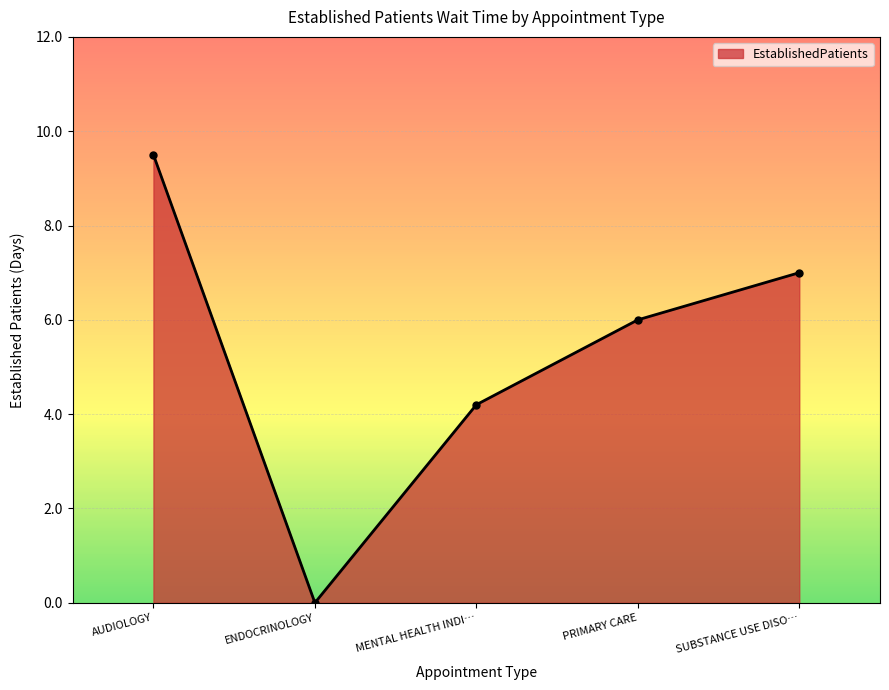

What is the label of the 4th point from the right?

ENDOCRINOLOGY